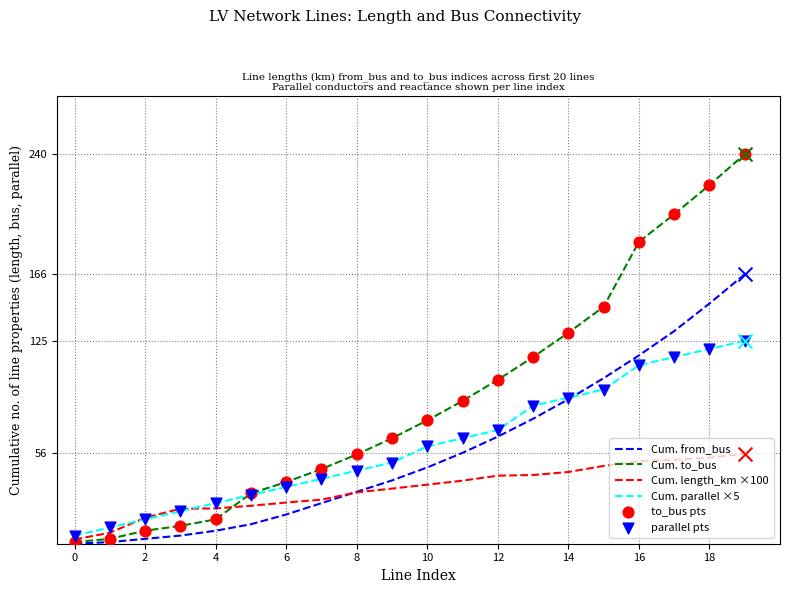

Which series has the largest total across all categories?

Cum. to_bus